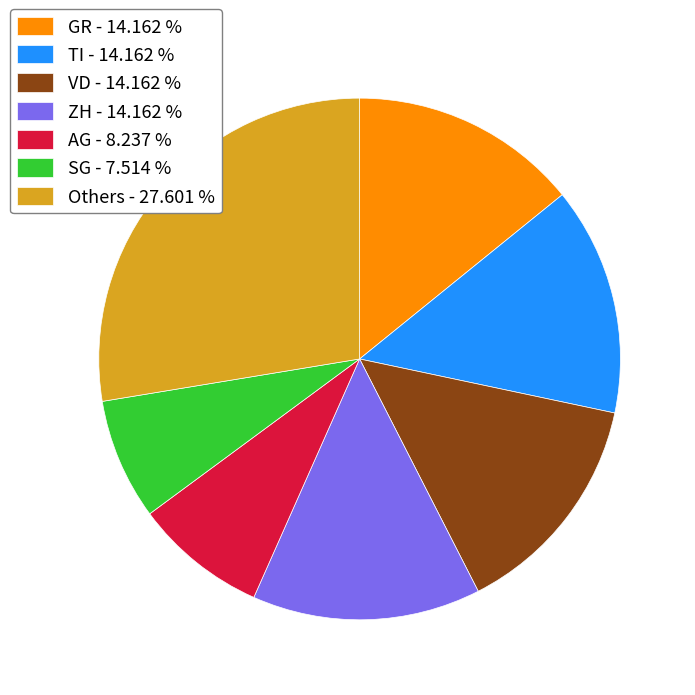

How many slices are in this pie chart?

7